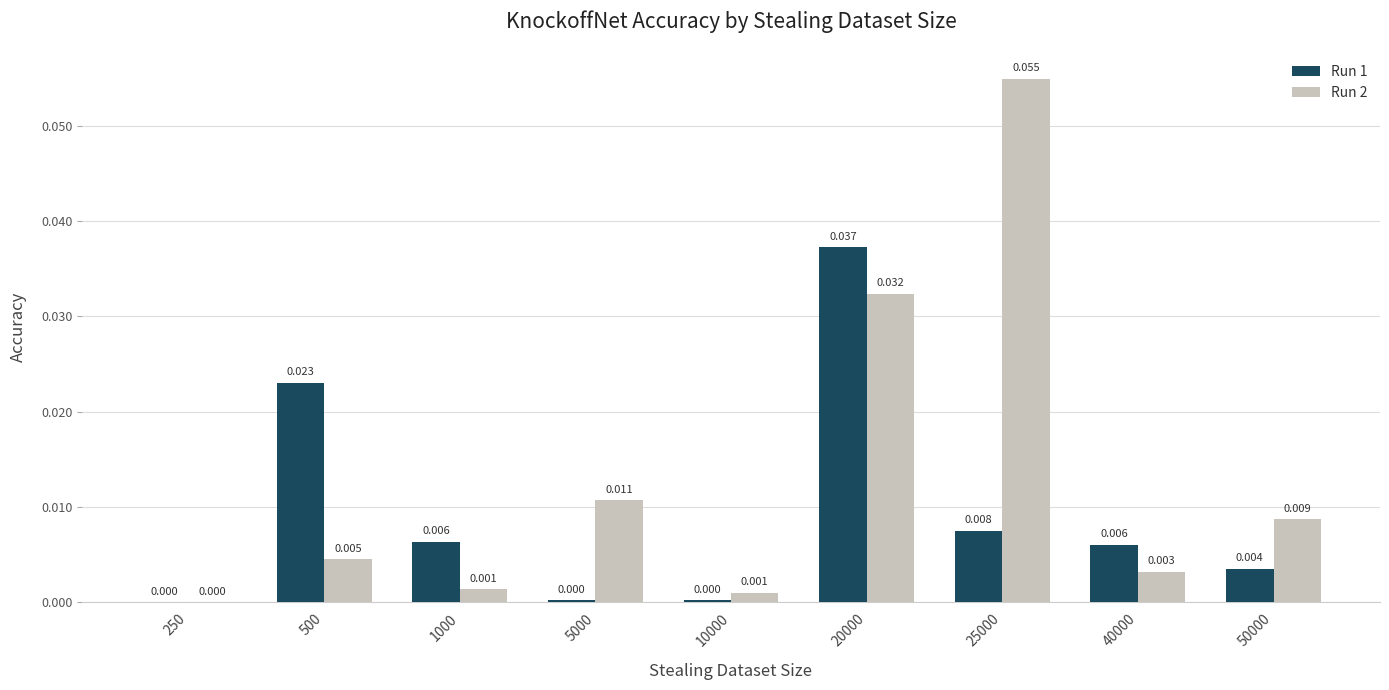

Count the number of data series in this chart.

2